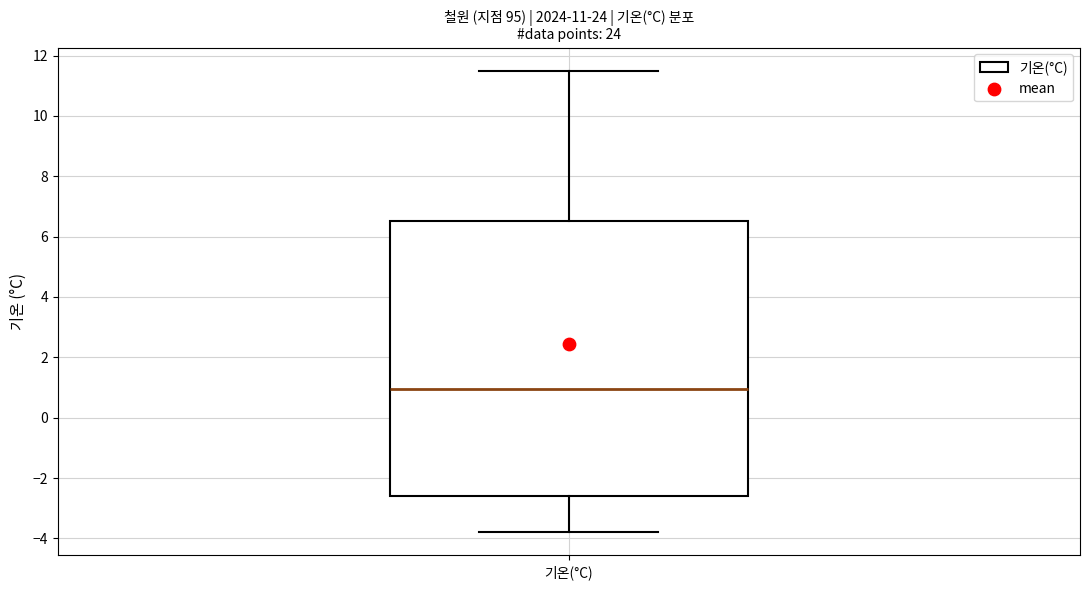

Read this box plot against the y-axis: the position of the median line, the range covered by the box, and the ends of both whiskers. The values are not printed on the chart, so give them approximately, as read against the axis.

median 1.0, box -2.6 to 6.6, whiskers -3.8 to 11.6